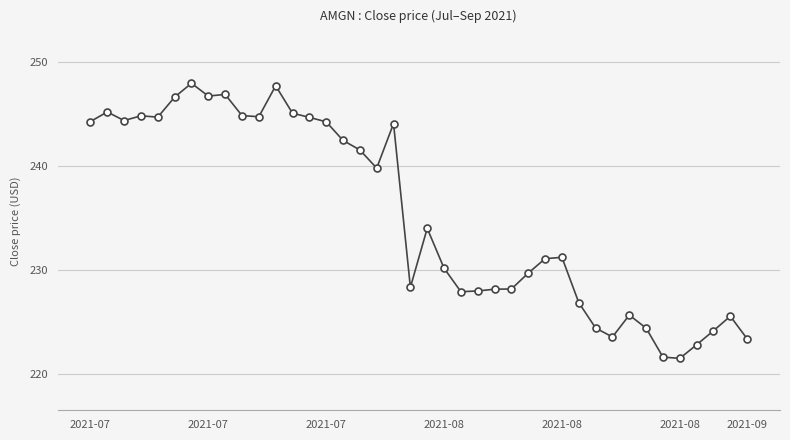

How many lines are shown in the chart?

1